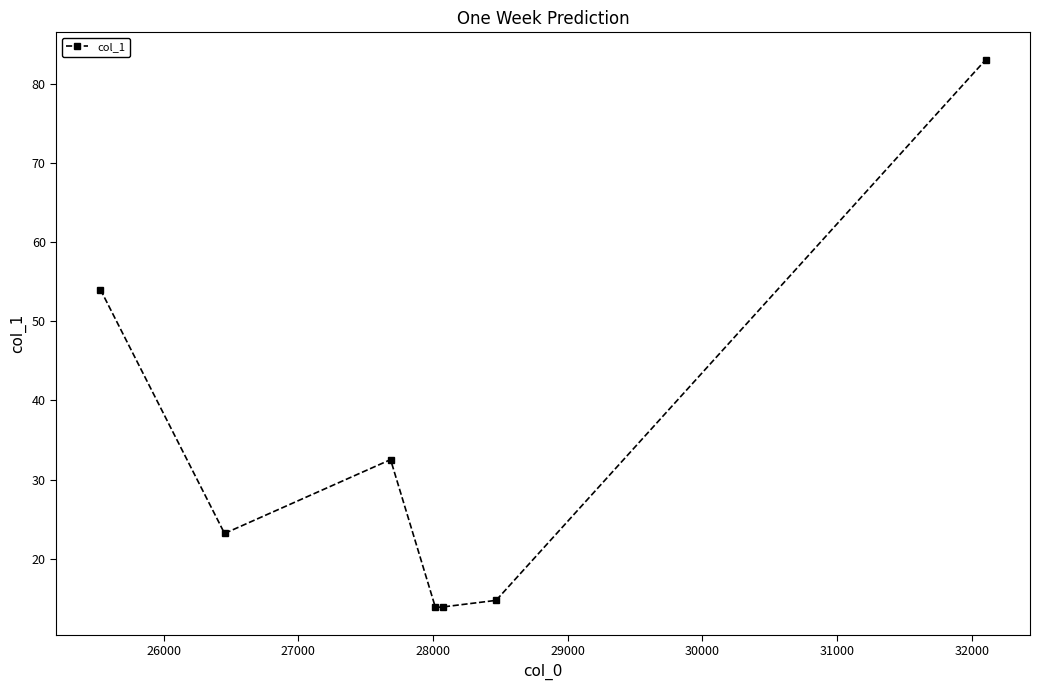

What is the difference between the maximum and minimum values?

69.3